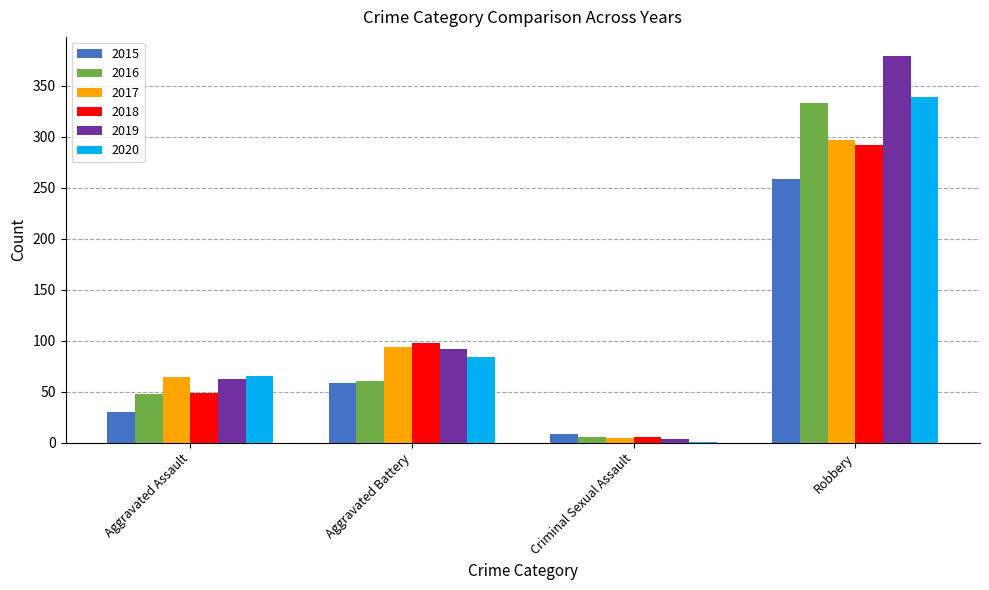

At which label does 2020 reach its peak?

Robbery